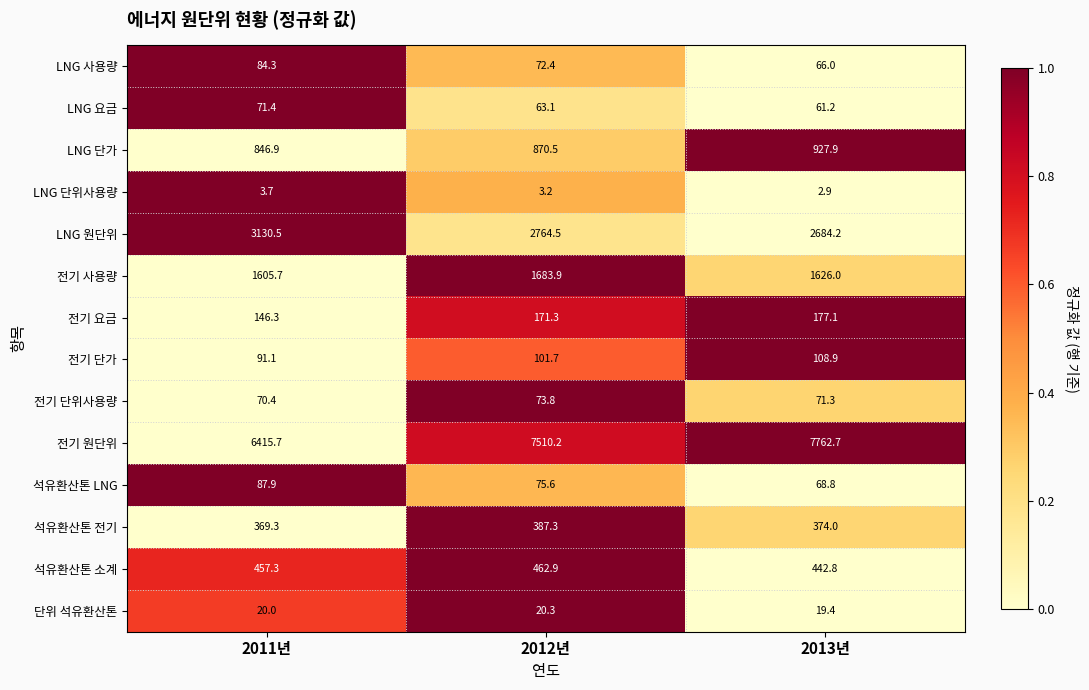

What is the sum of all LNG 사용량 values?

222.7